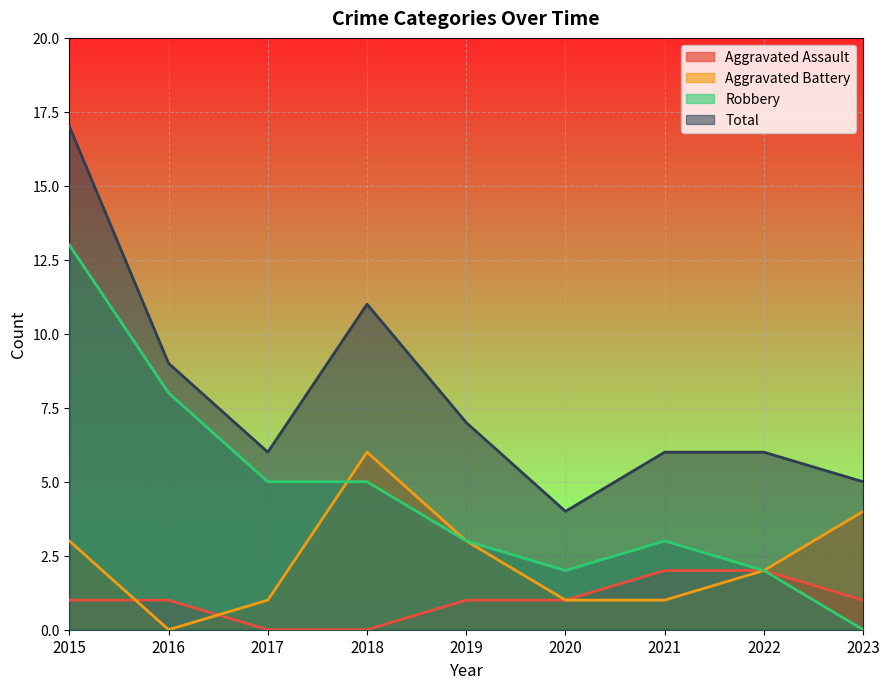

The value of Aggravated Assault at 2022 is 1. True or false?

False